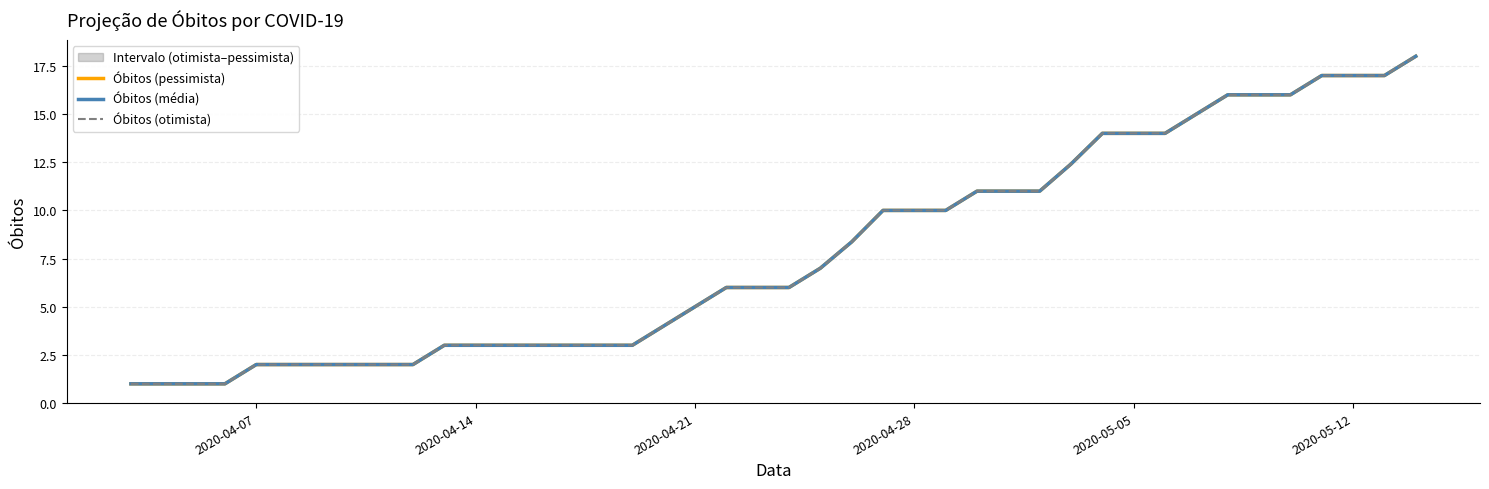

At how many categories does at least one series exceed 6?

20